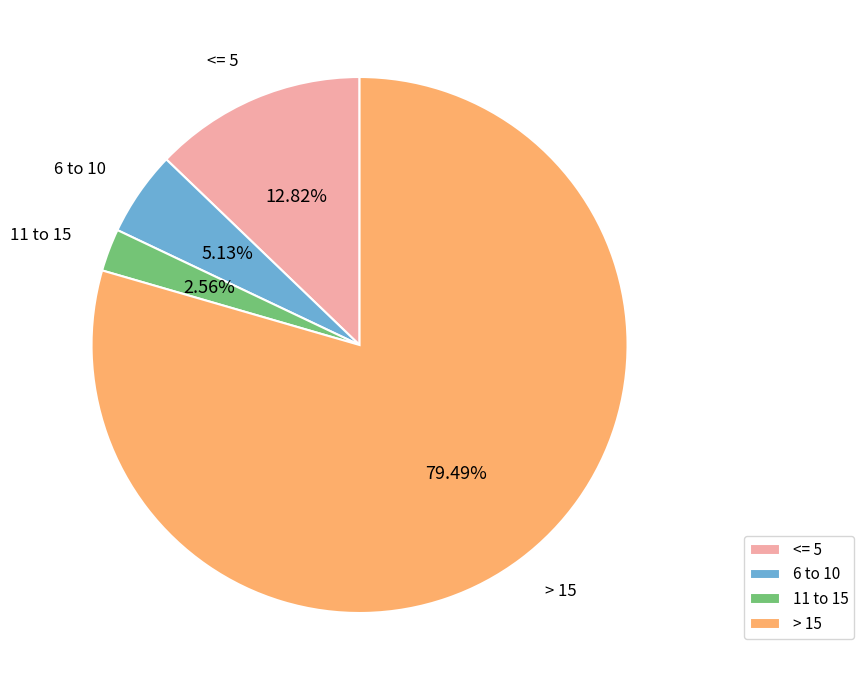

Which has a higher value, <= 5 or 11 to 15?

<= 5